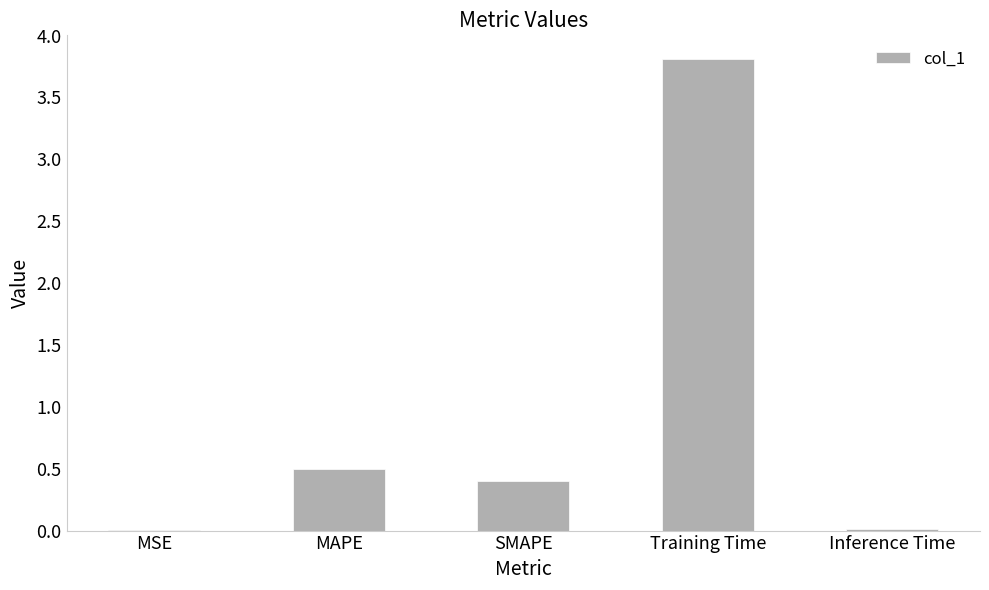

Count the number of data series in this chart.

1